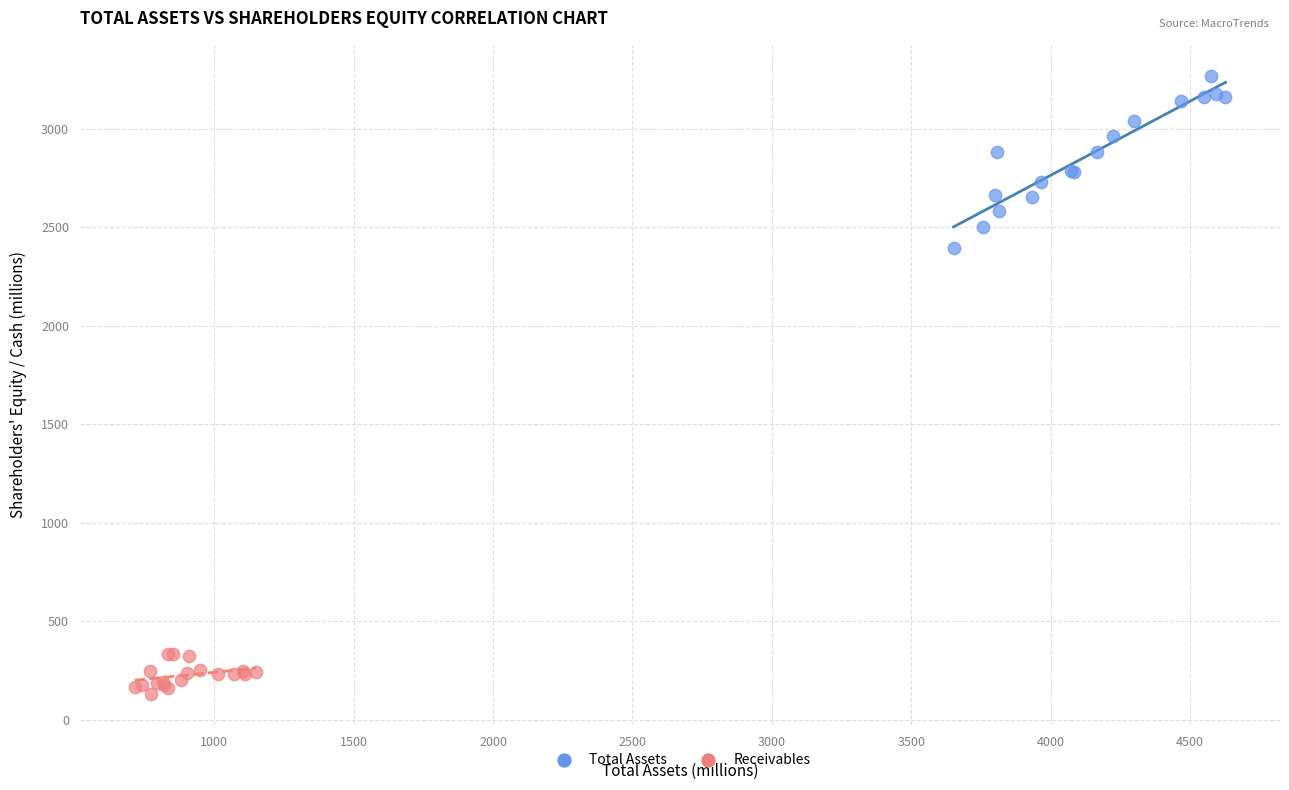

Which series has the largest Y range (max minus min)?

Total Assets